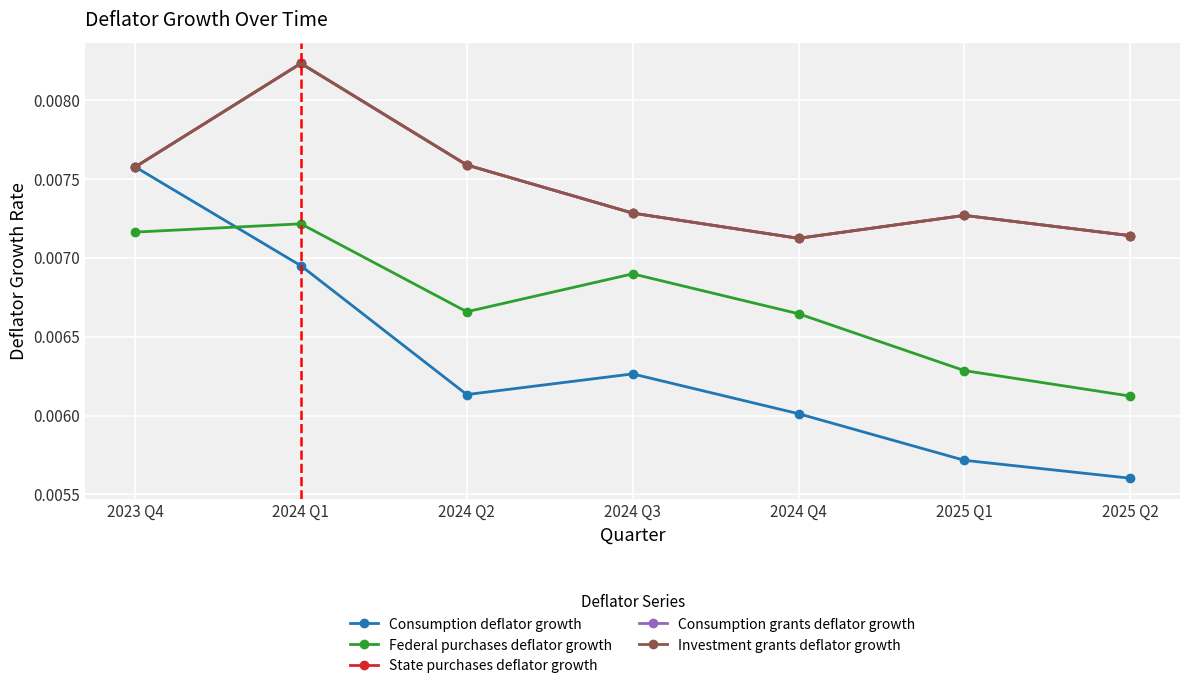

True or false: Investment grants deflator growth has a value of 0.0 at 2024 Q3.

False